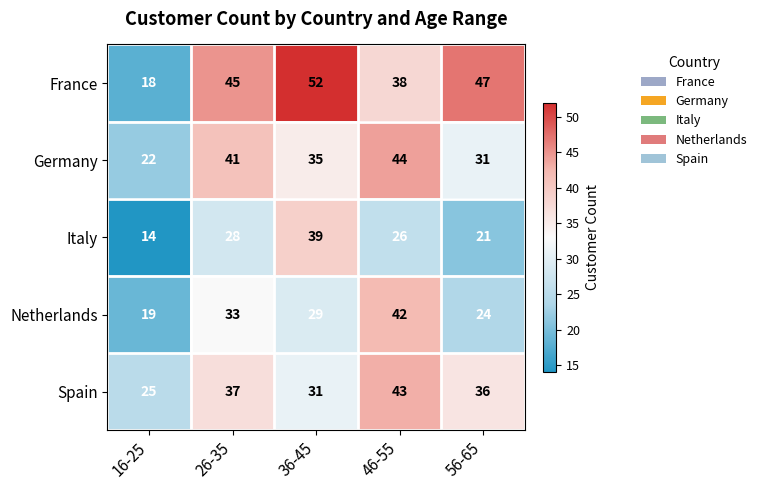

True or false: Italy has a value of 26 at 46-55.

True